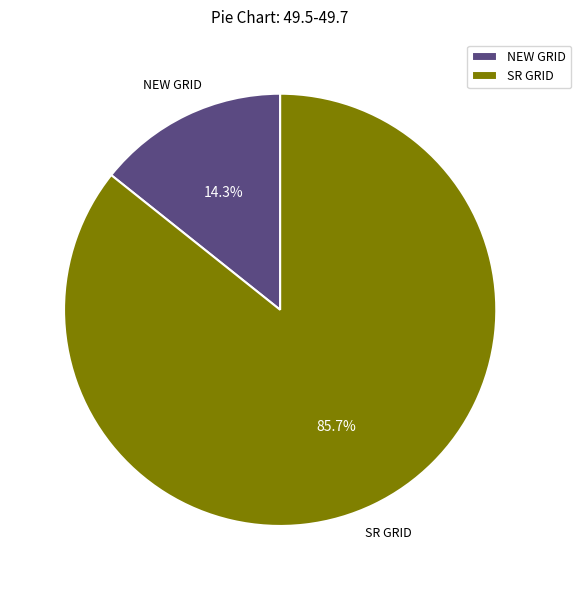

What is the largest slice in the pie chart?

SR GRID